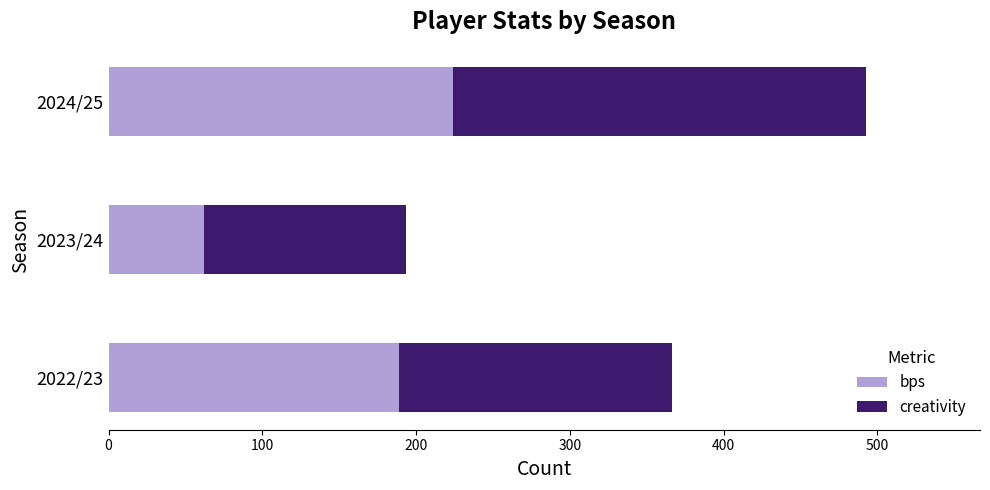

Is it true that bps equals 224.0 at 2024/25?

True